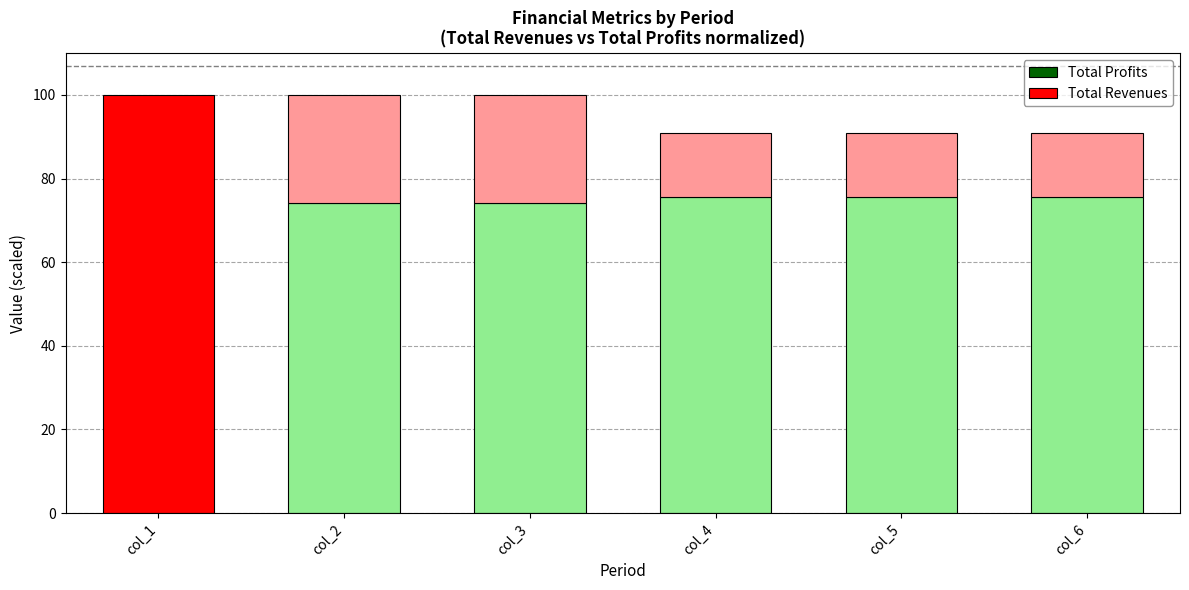

Are the bars grouped side by side (vs. stacked)?

No